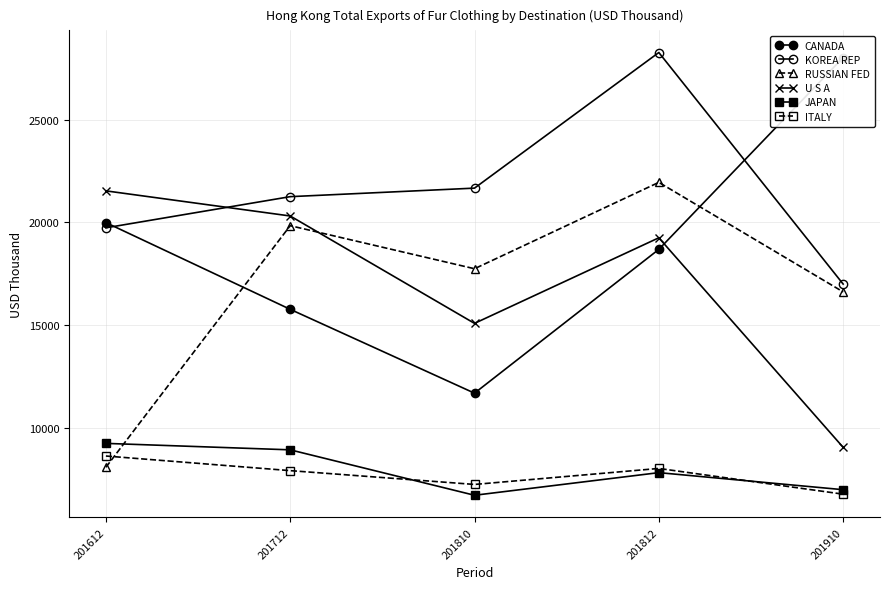

At which label does ITALY reach its minimum?

201910